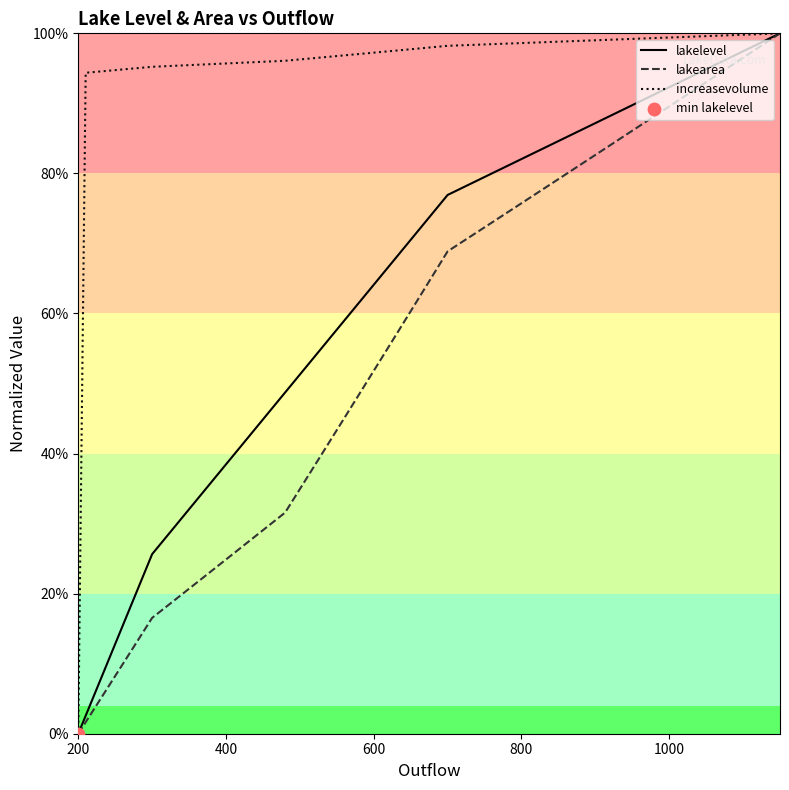

Which series has the widest spread of Y values?

lakelevel